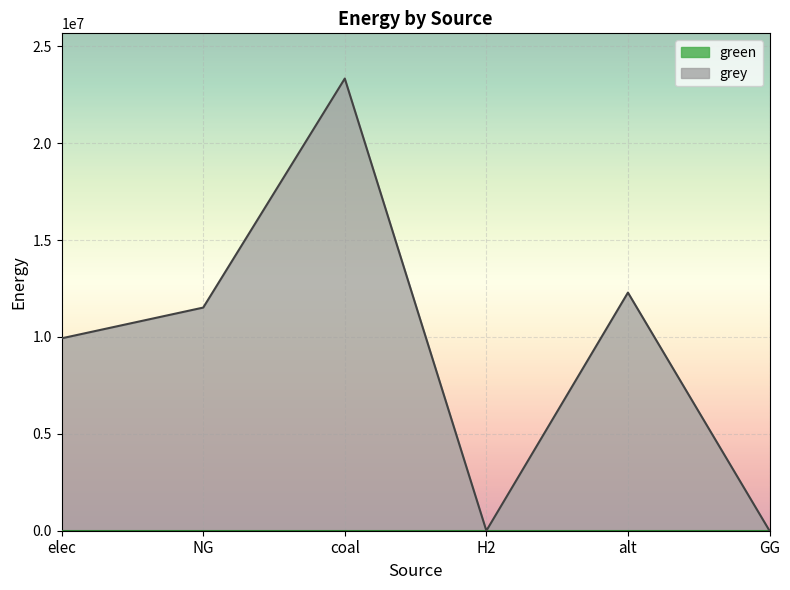

What is the value of the 2nd point from the left?

11514734.4